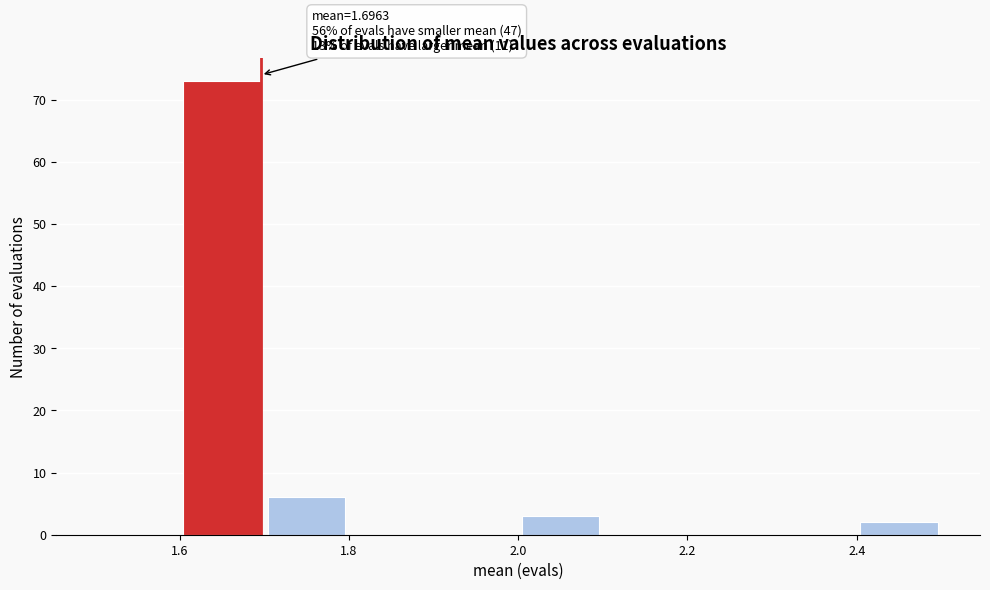

Over which range of the x-axis is the bar tallest?

1.6 to 1.7